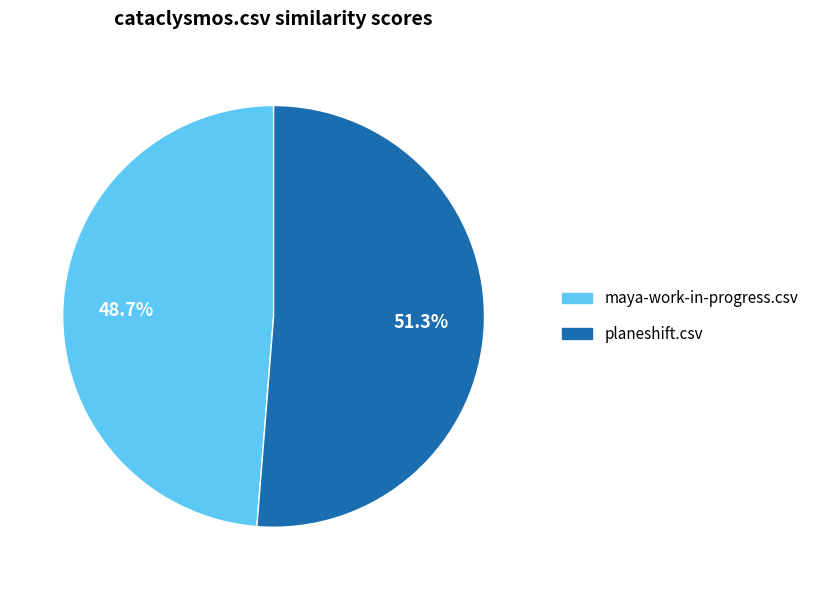

Is the sum of planeshift.csv and maya-work-in-progress.csv greater than half?

Yes